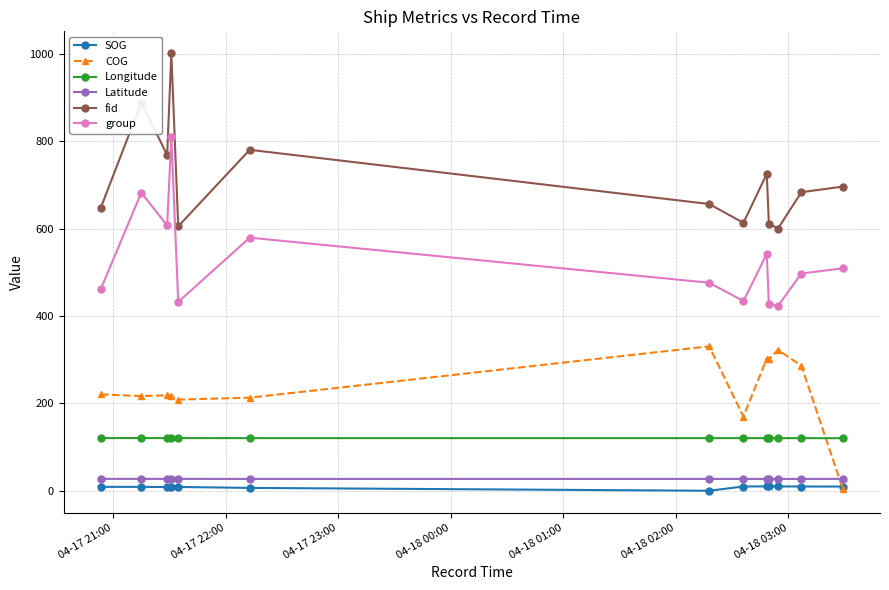

Which series has the largest total across all categories?

fid